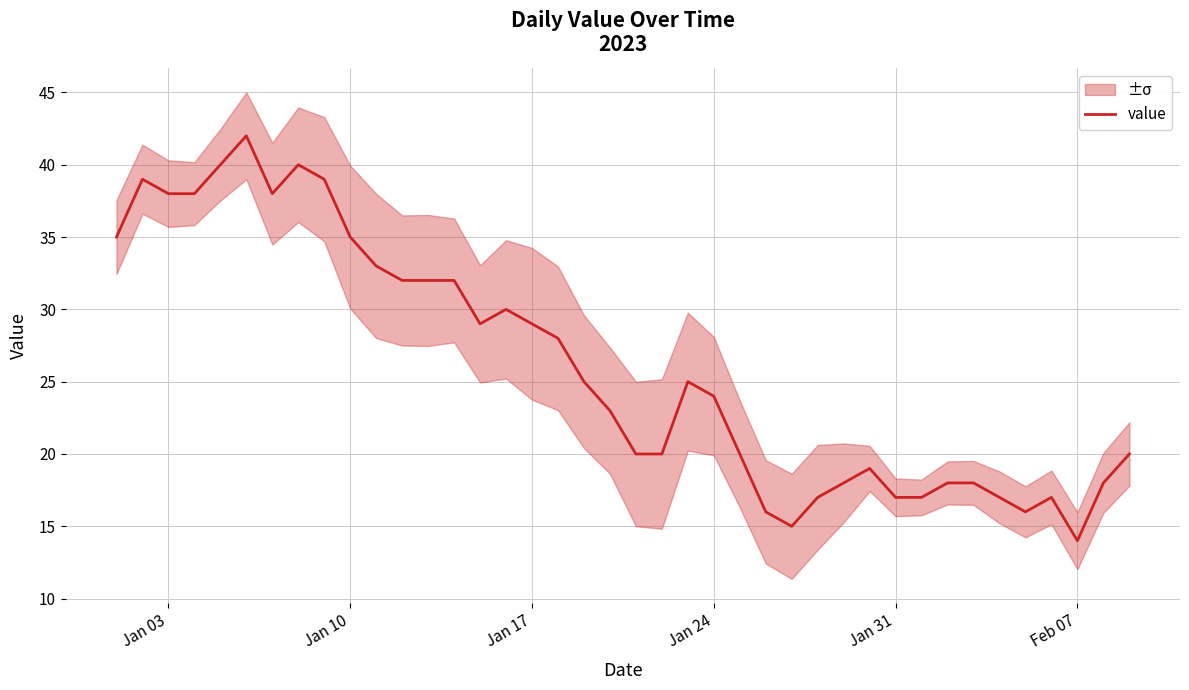

At which label does value reach its minimum?

Feb 07